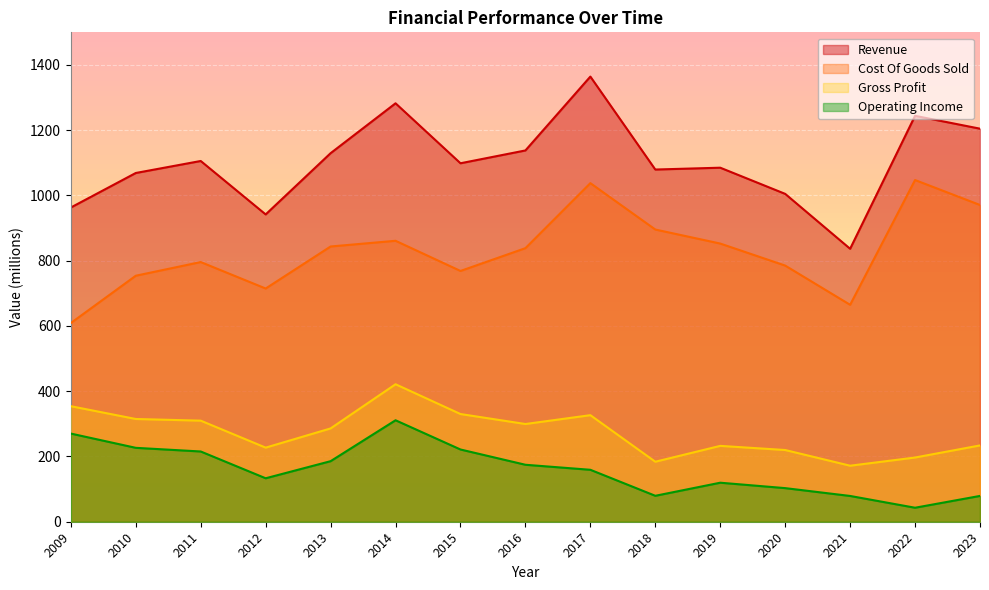

What are all the series names shown in the legend?

Revenue, Cost Of Goods Sold, Gross Profit, Operating Income